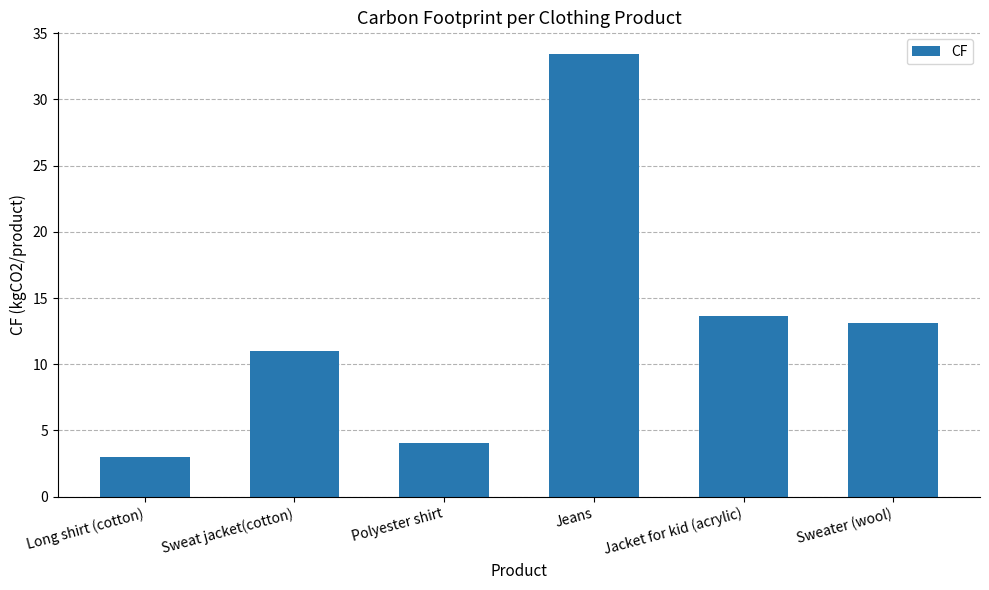

Rank the categories by value from highest to lowest.

Jeans, Jacket for kid (acrylic), Sweater (wool), Sweat jacket(cotton), Polyester shirt, Long shirt (cotton)